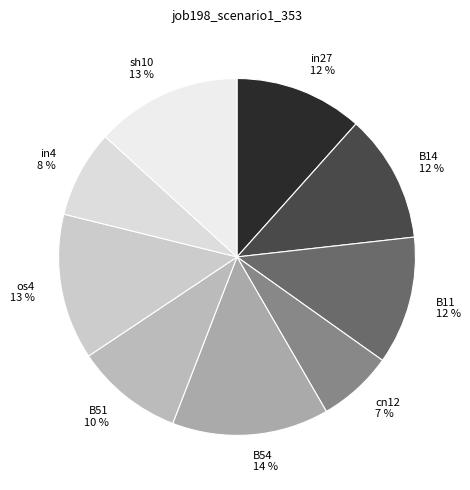

Count the number of slices in the pie.

9